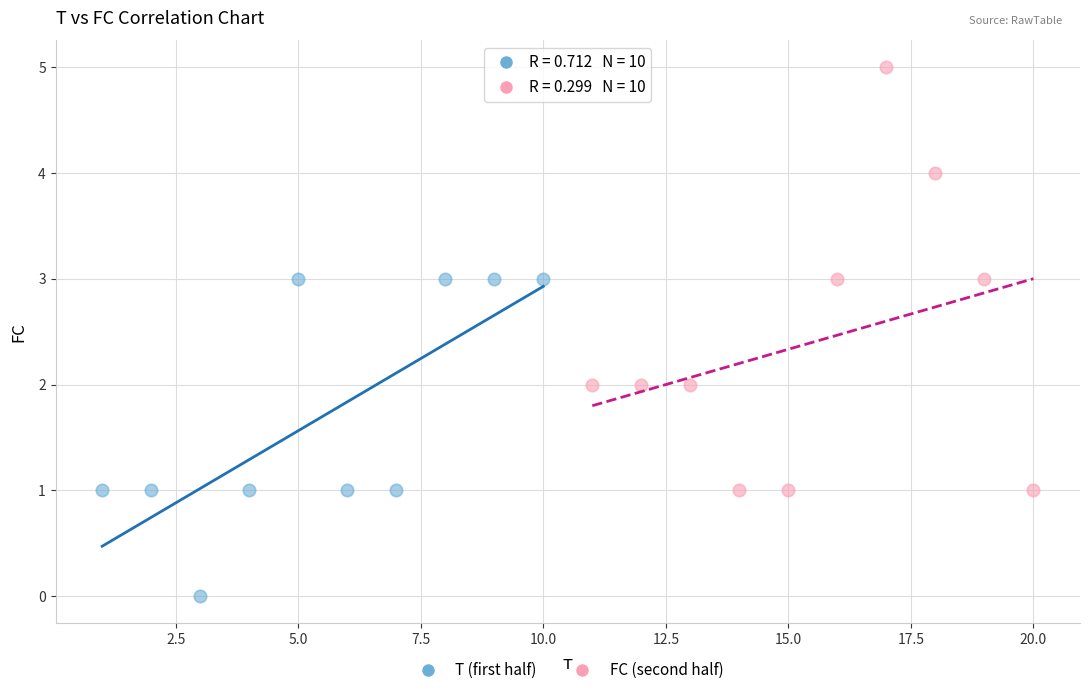

Which series has the widest spread of Y values?

FC (second half)